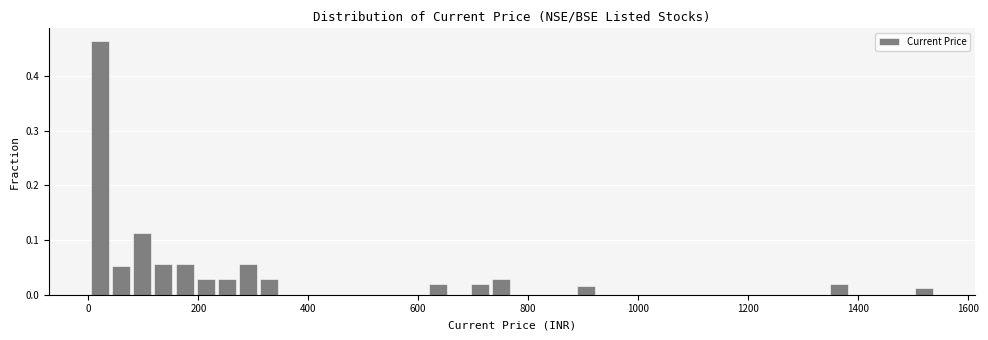

Around what value on the x-axis is the tallest bar? Give the approximate position of its centre, as read against the axis.

20